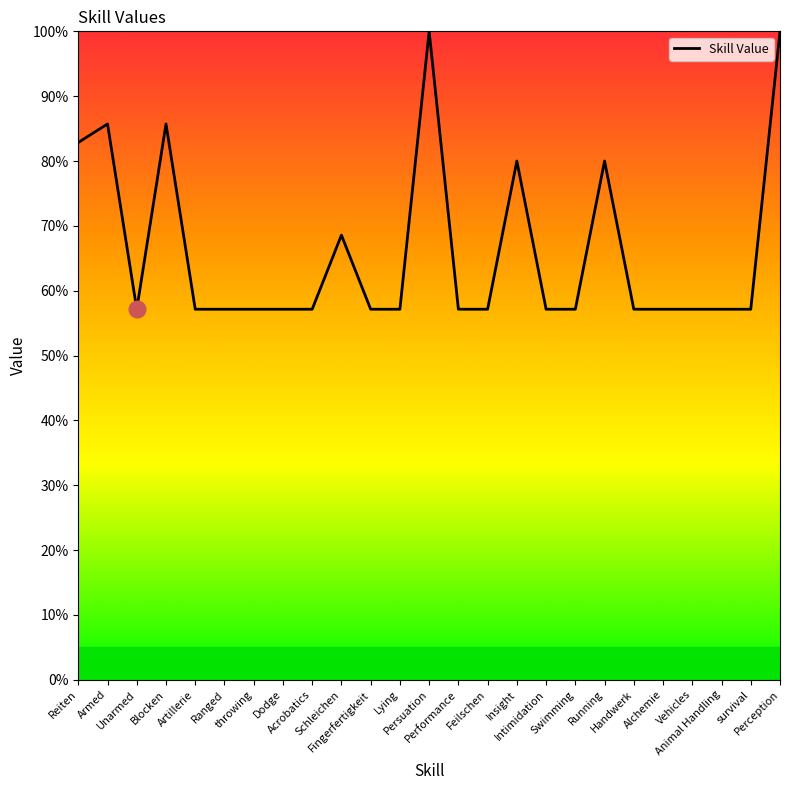

What is the maximum value shown in the chart?

100.0